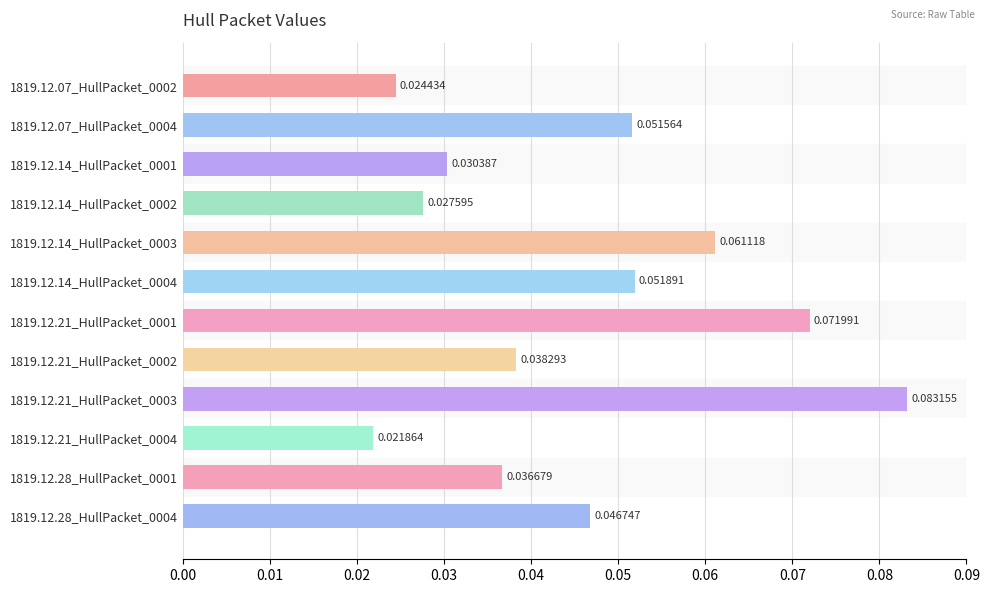

Rank the categories by value from lowest to highest.

1819.12.21_HullPacket_0004, 1819.12.07_HullPacket_0002, 1819.12.14_HullPacket_0002, 1819.12.14_HullPacket_0001, 1819.12.28_HullPacket_0001, 1819.12.21_HullPacket_0002, 1819.12.28_HullPacket_0004, 1819.12.07_HullPacket_0004, 1819.12.14_HullPacket_0004, 1819.12.14_HullPacket_0003, 1819.12.21_HullPacket_0001, 1819.12.21_HullPacket_0003